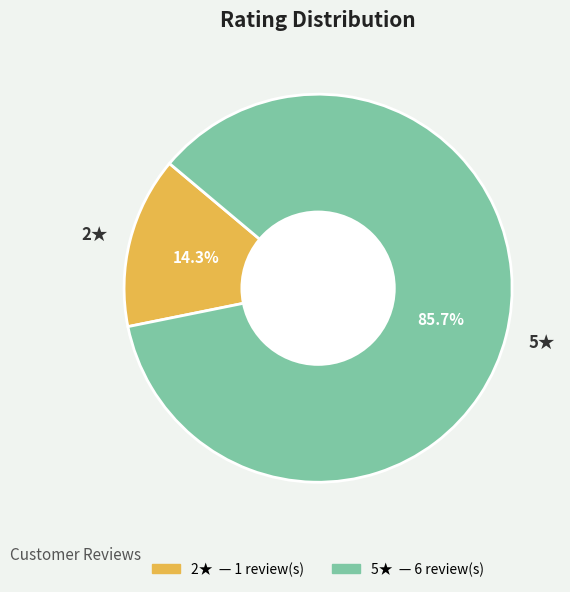

What is the ratio of the value at 5★ to the value at 2★?

6.0